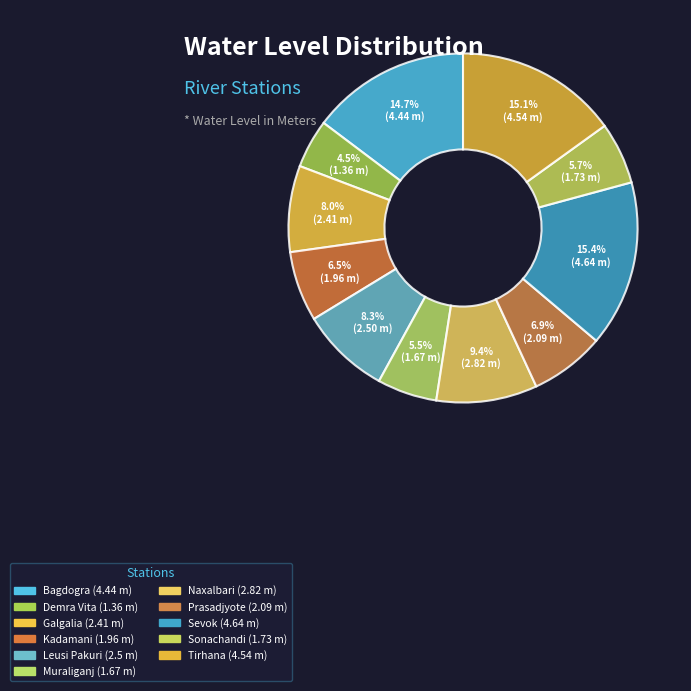

Count the number of slices in the pie.

11